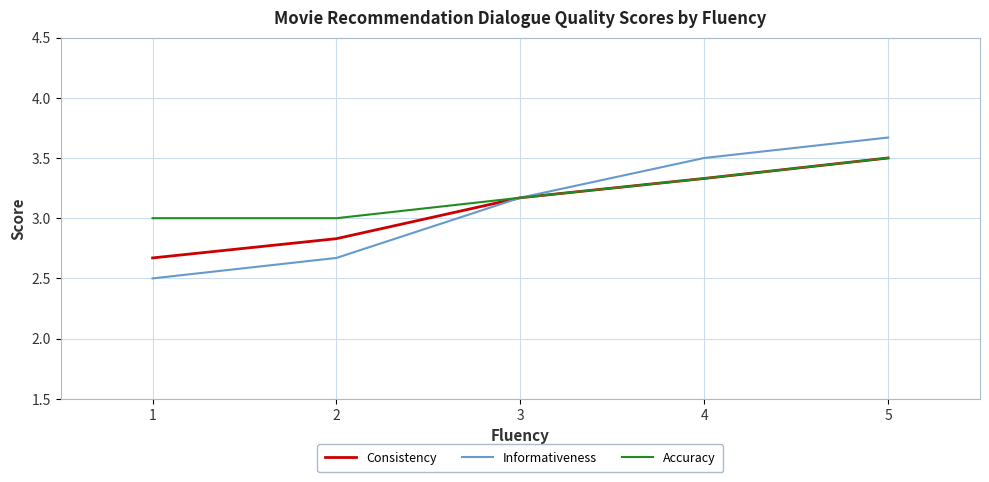

What value does the Accuracy series have at 1?

3.0